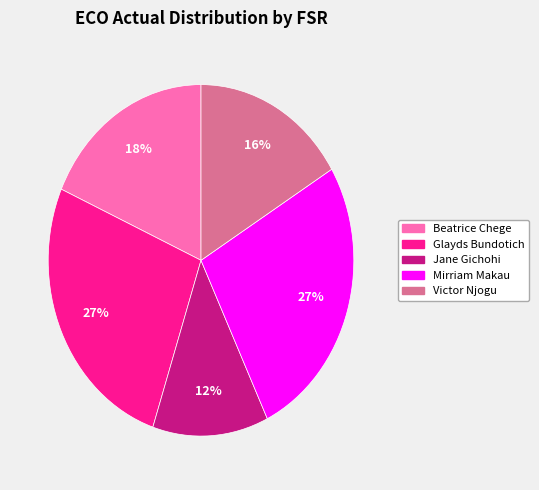

To the nearest percent, what percentage of the pie is Jane Gichohi?

12%